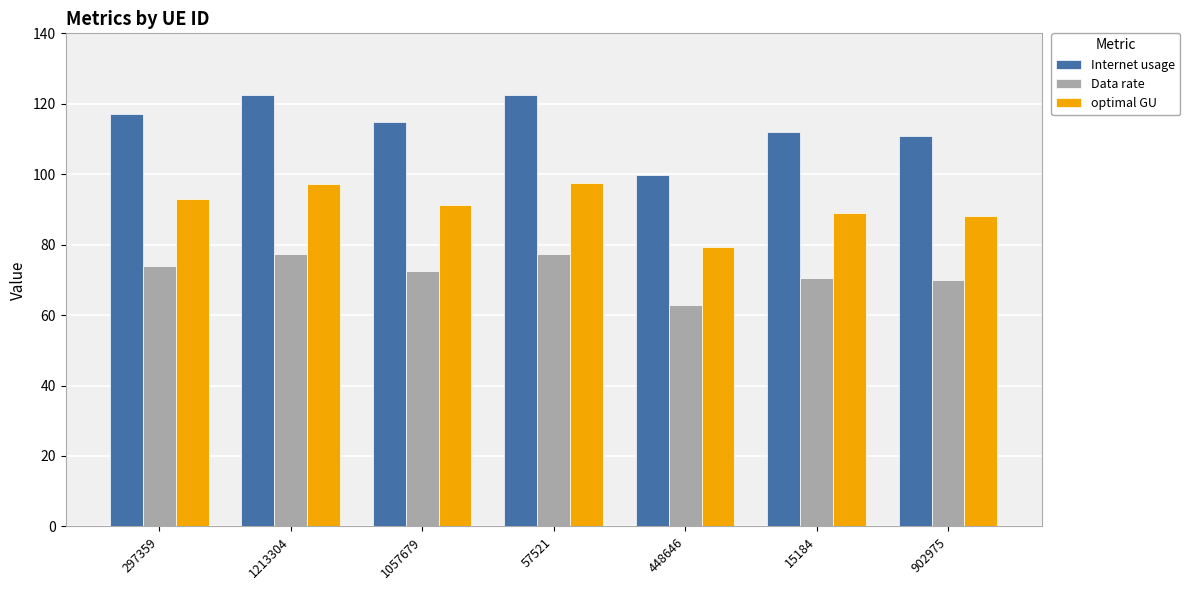

List the series in order of their peak value, highest first.

Internet usage, optimal GU, Data rate